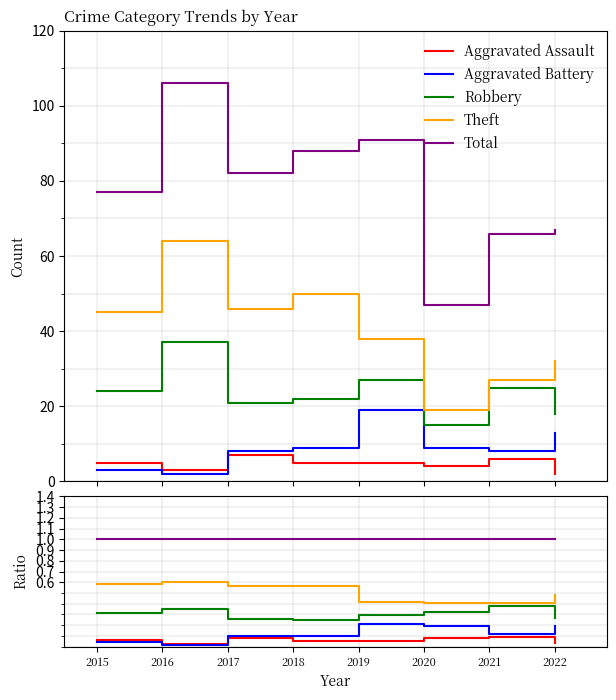

Is this an area chart (filled region under the line)?

No